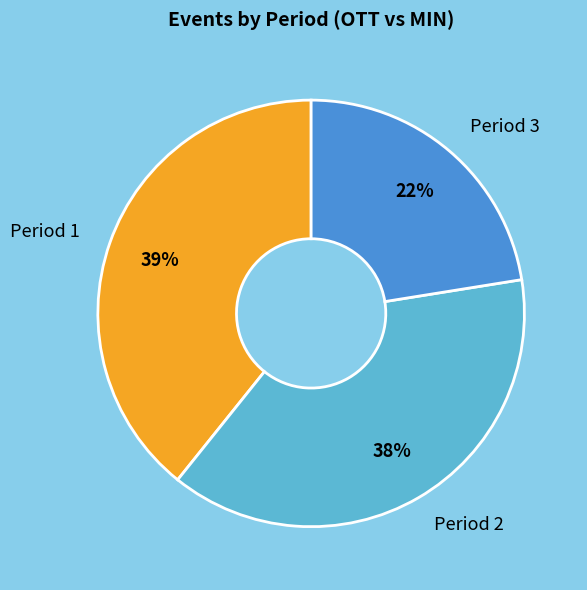

What percentage is the Period 3 slice, to the nearest percent?

22%